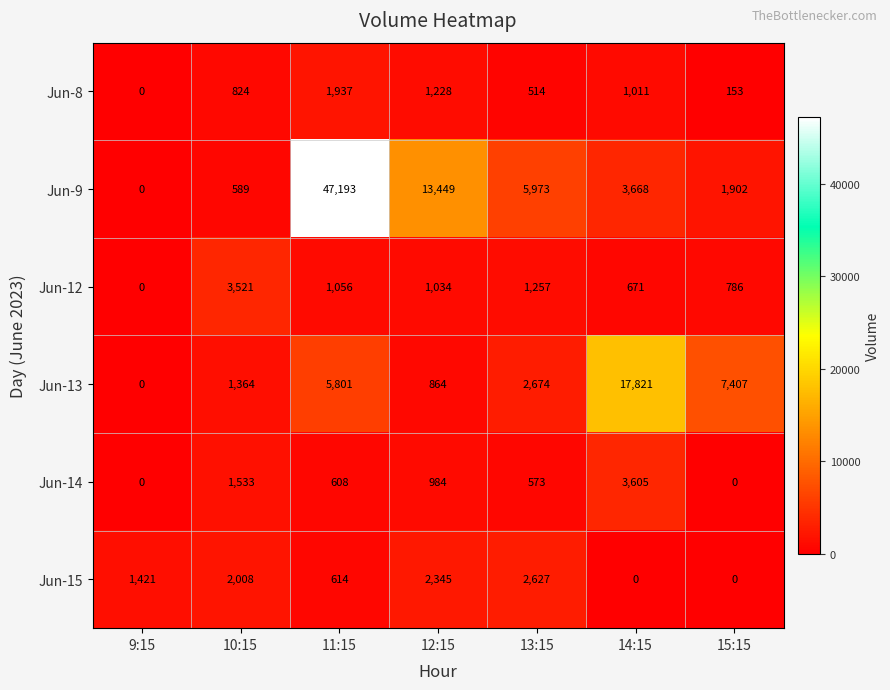

Rank the series at 11:15 from highest to lowest value.

Jun-9, Jun-13, Jun-8, Jun-12, Jun-15, Jun-14